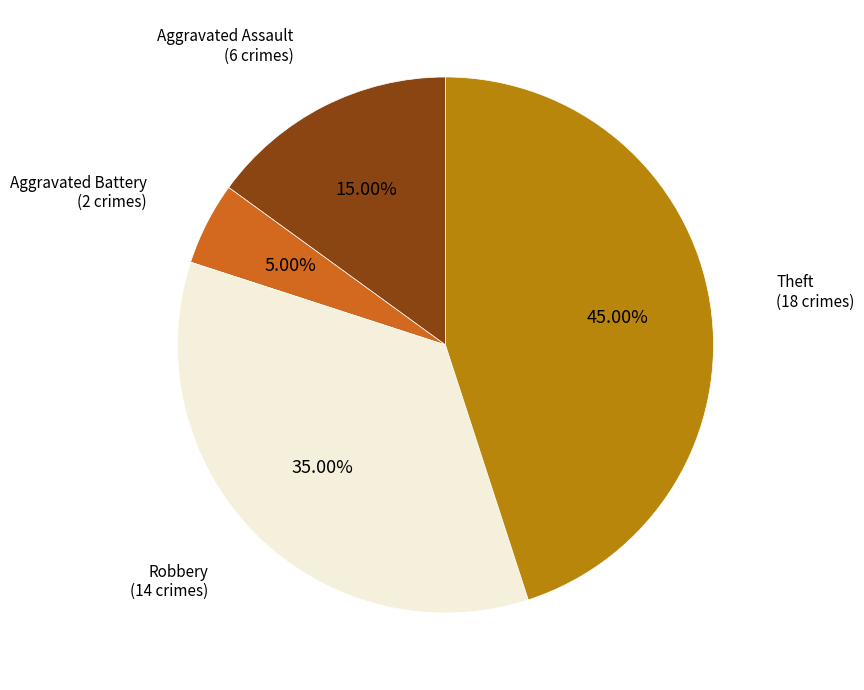

Is there any slice that represents more than half of the pie?

No